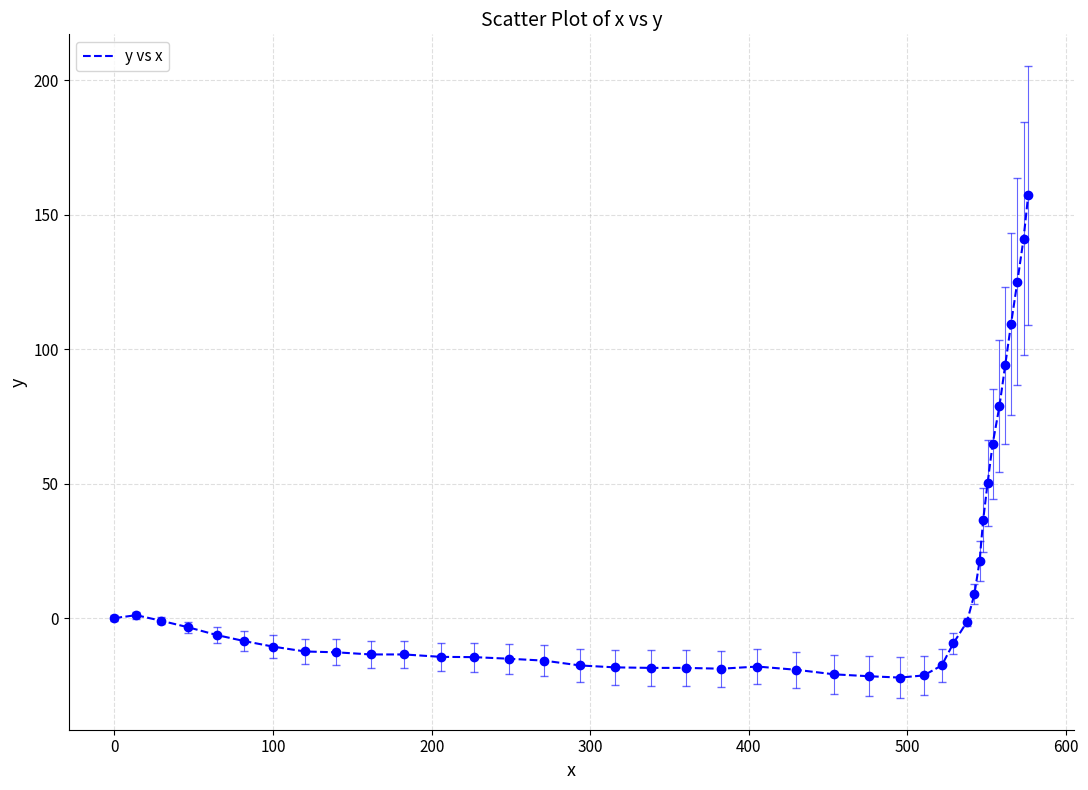

What is the minimum value shown in the chart?

-22.1